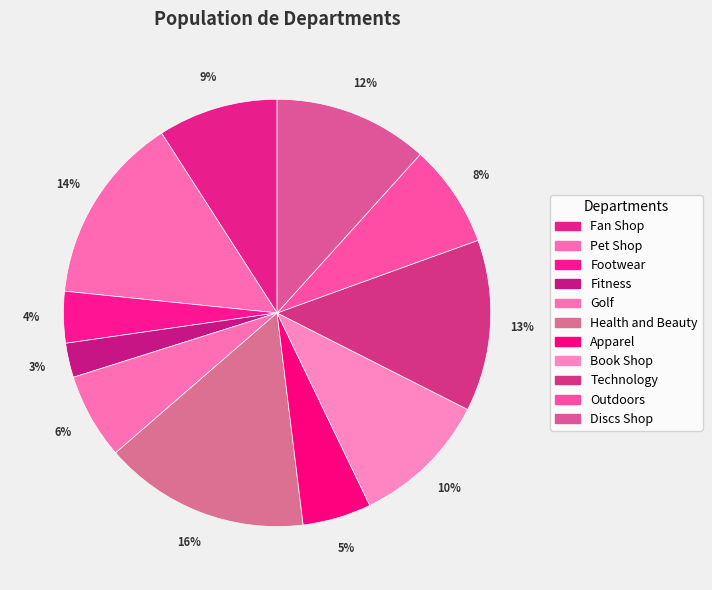

True or false: Fan Shop accounts for 1% of the total.

False